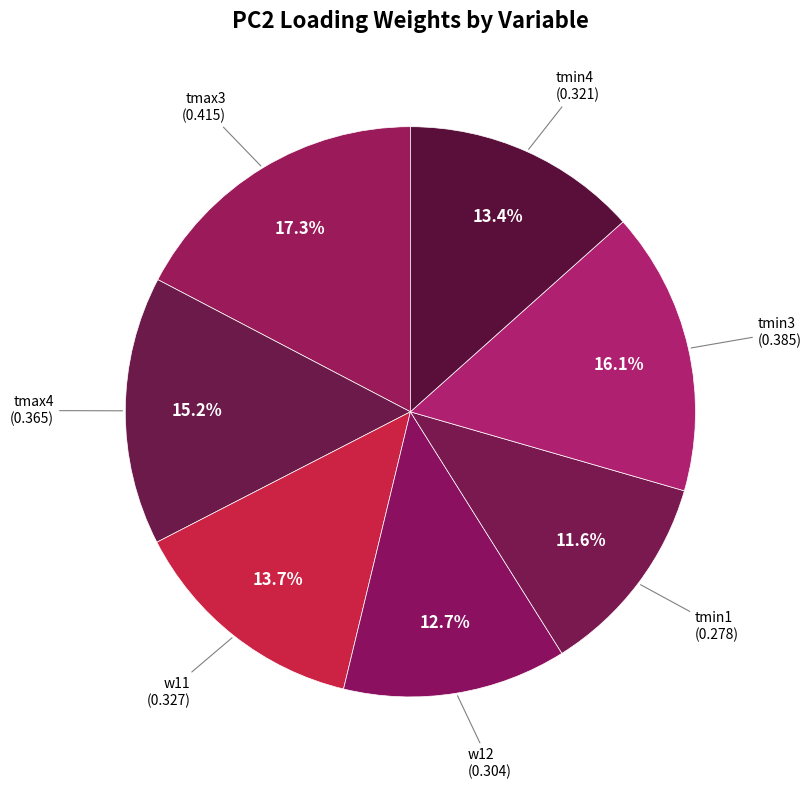

Which category has the smallest portion of the pie?

tmin1